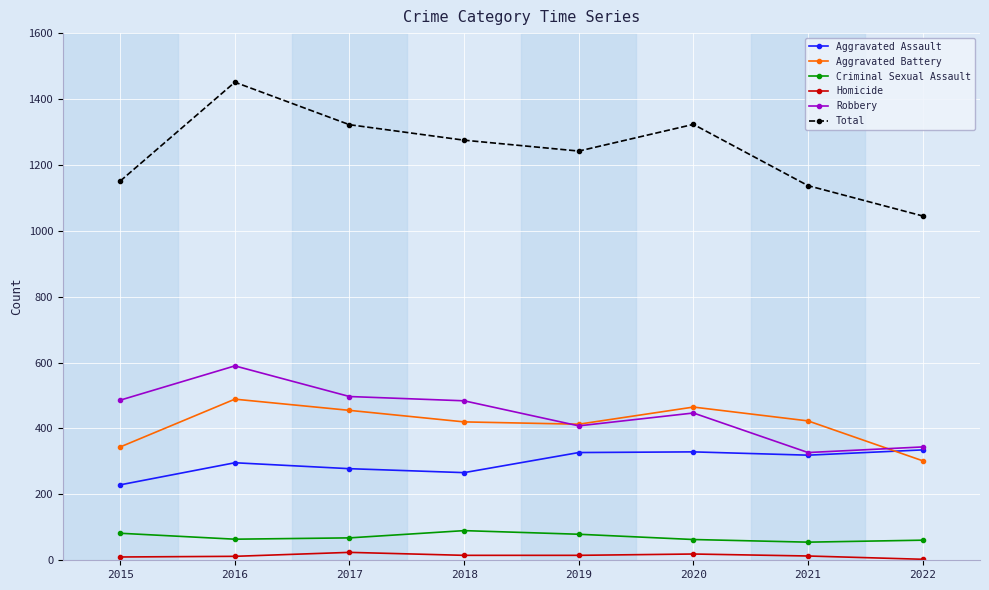

What is the sum of all Homicide values?

111